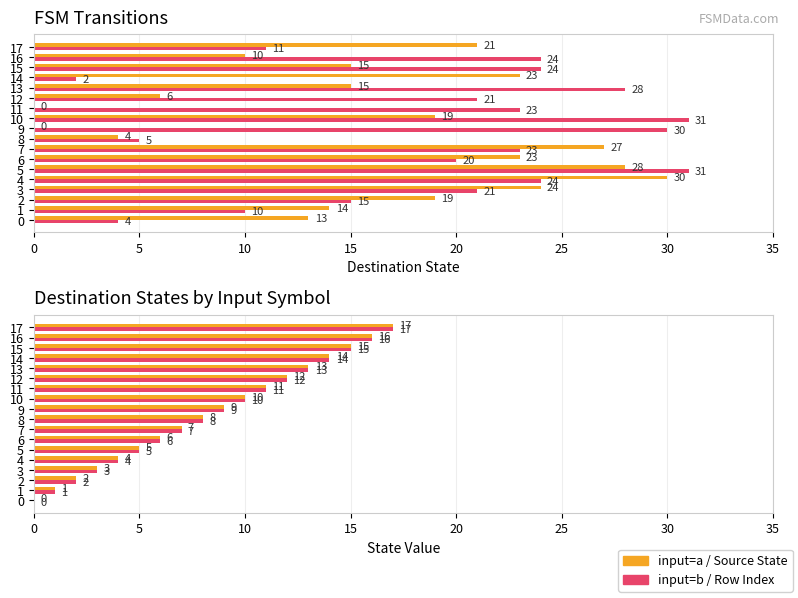

True or false: Source State has a value of 8 at 8.

True